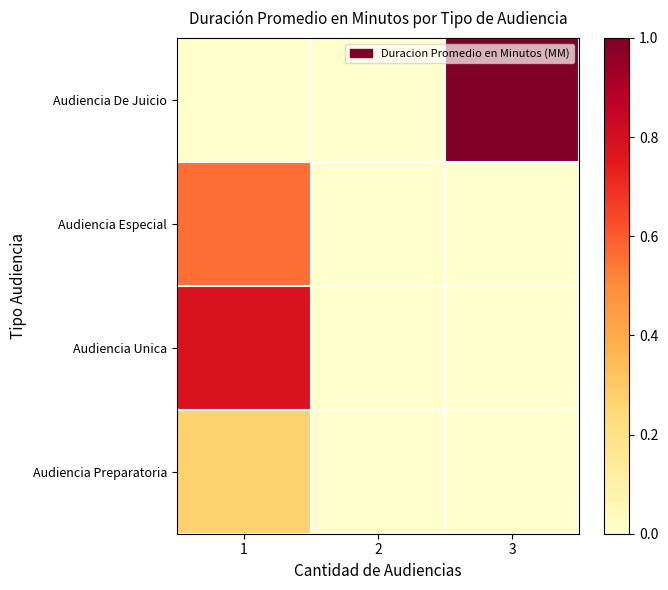

Between 1 and 2, which is larger?

1